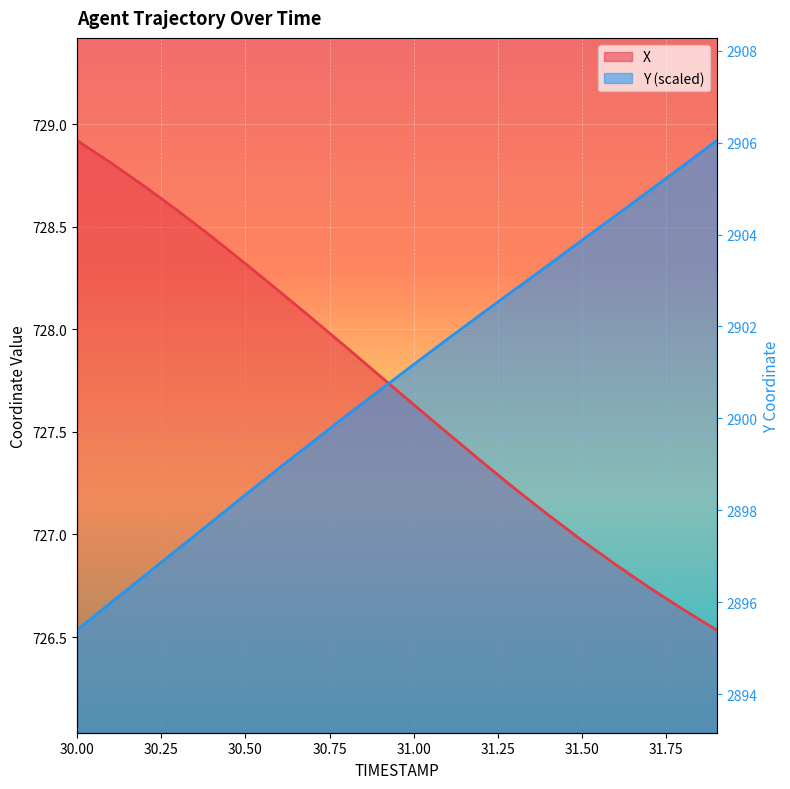

List the series in order of their overall mean, lowest first.

X, Y